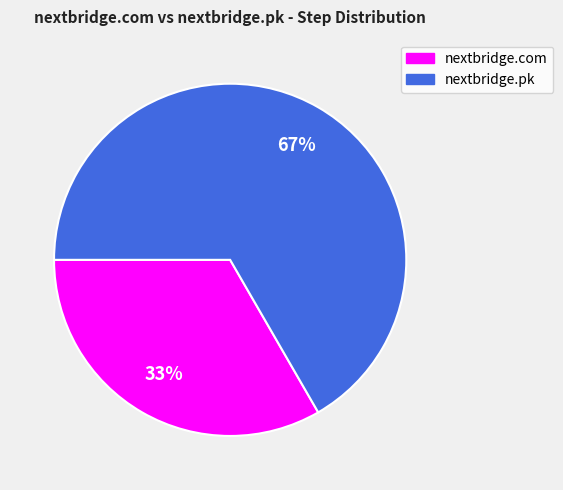

To the nearest percent, what percentage of the pie is nextbridge.com?

33%